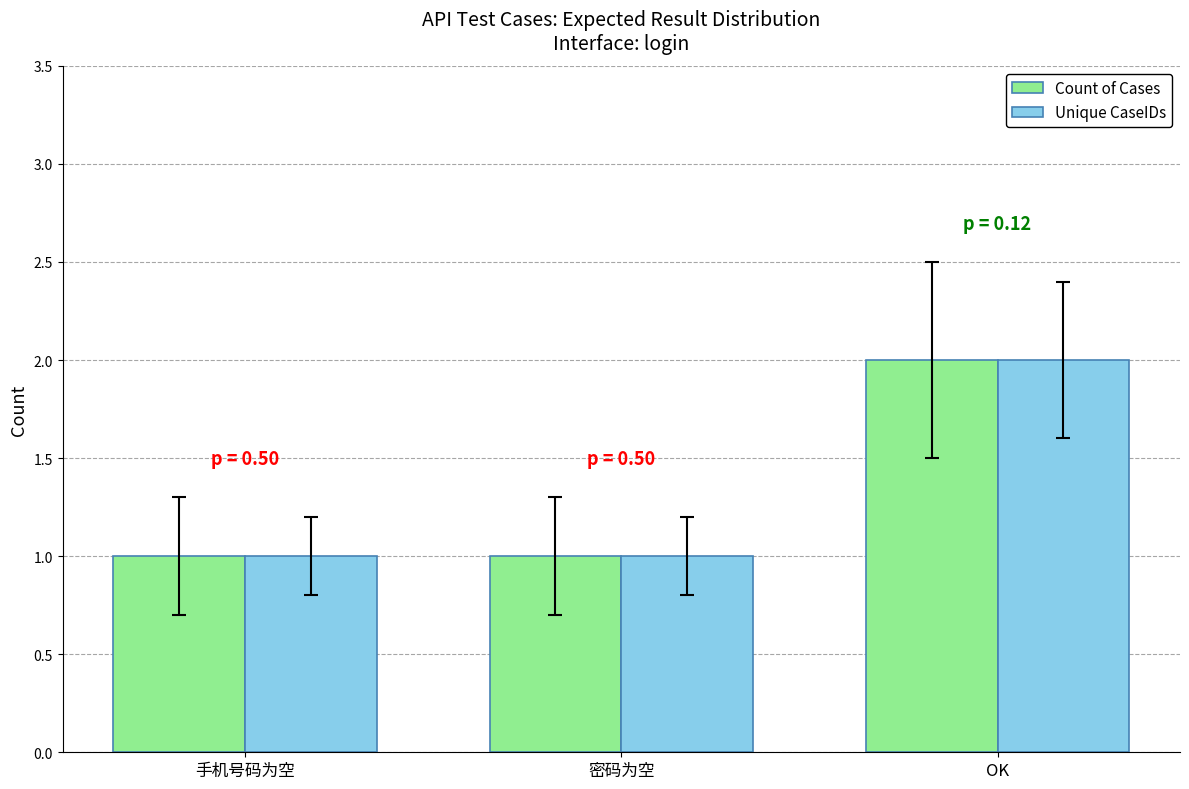

What is the label of the 3rd bar from the right?

手机号码为空